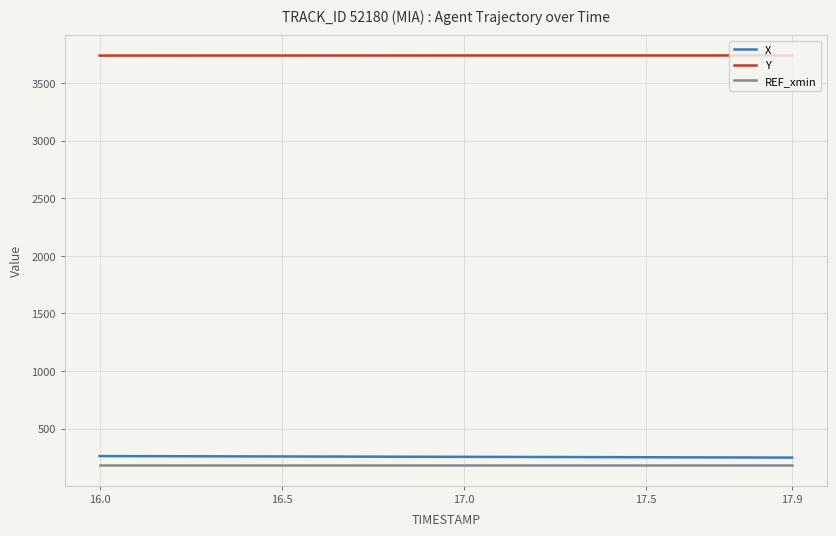

What is the highest value of the X series?

260.6